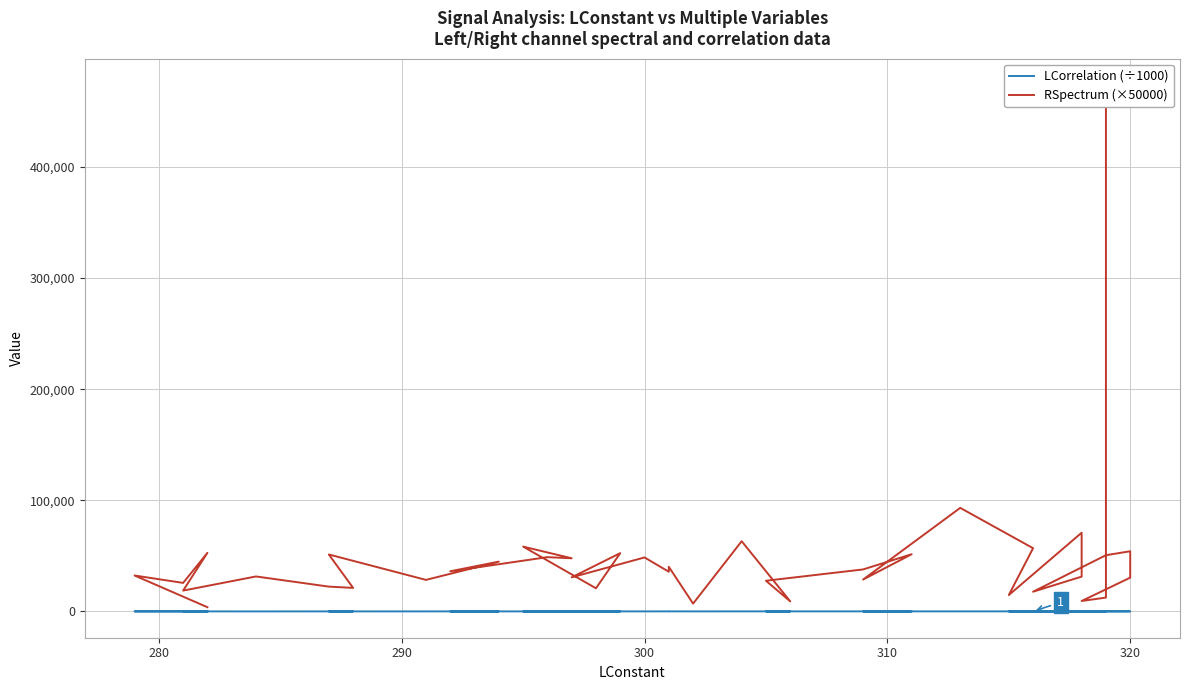

At how many categories does at least one series exceed 97778?

1